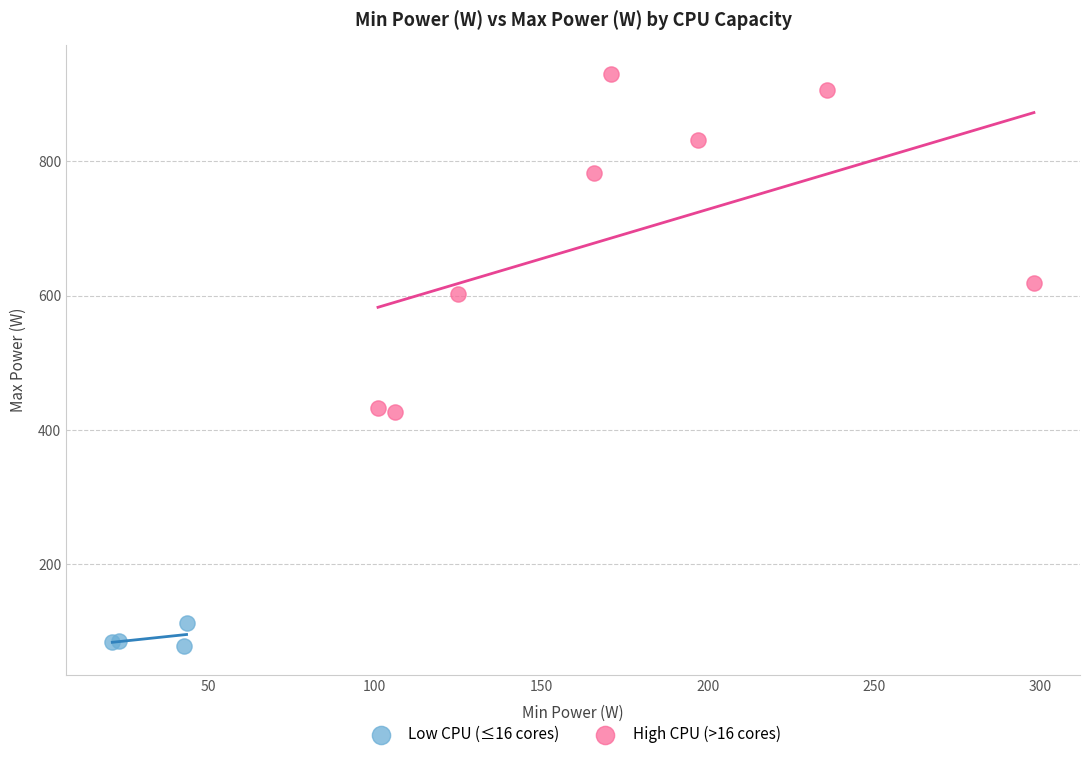

Which series contains the highest Y value?

High CPU (>16 cores)